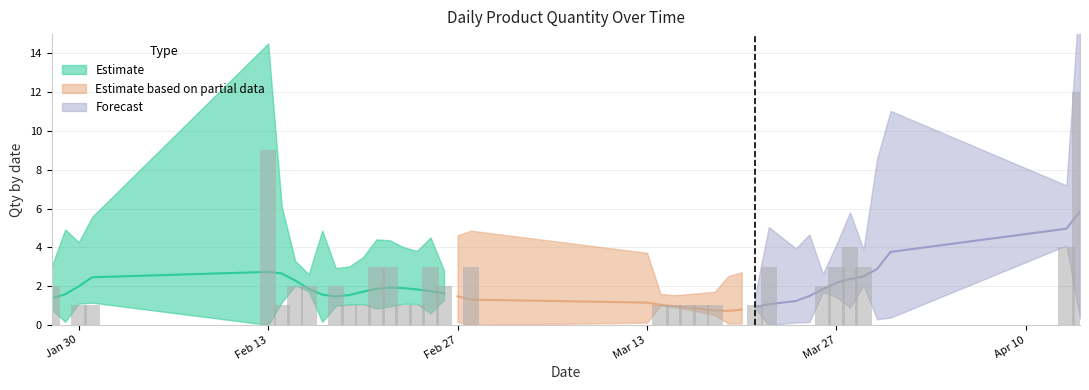

Reading left to right, extract all data points from this chart.

2	0	1	1	9	1	2	2	0	2	1	1	3	3	1	1	3	2	0	3	0	1	1	1	1	1	0	0	1	3	0	0	2	3	4	3	0	0	4	12